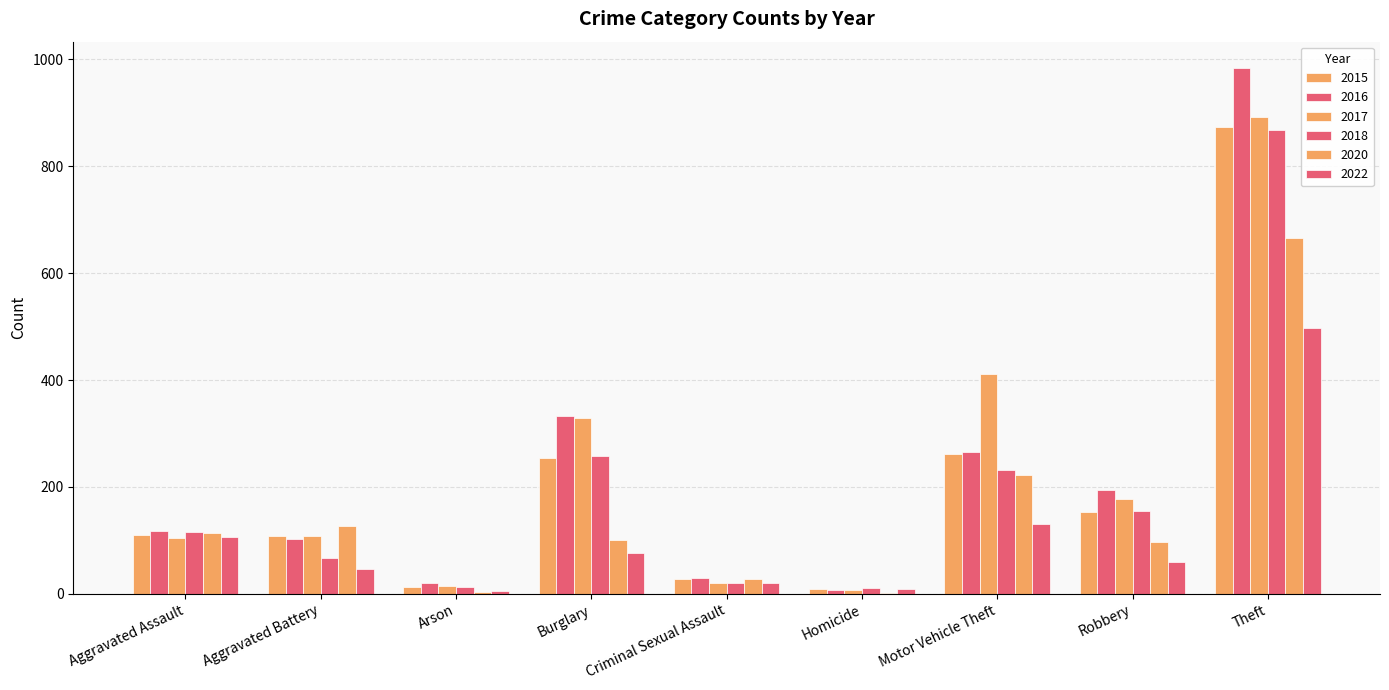

How many series are shown in this chart?

6